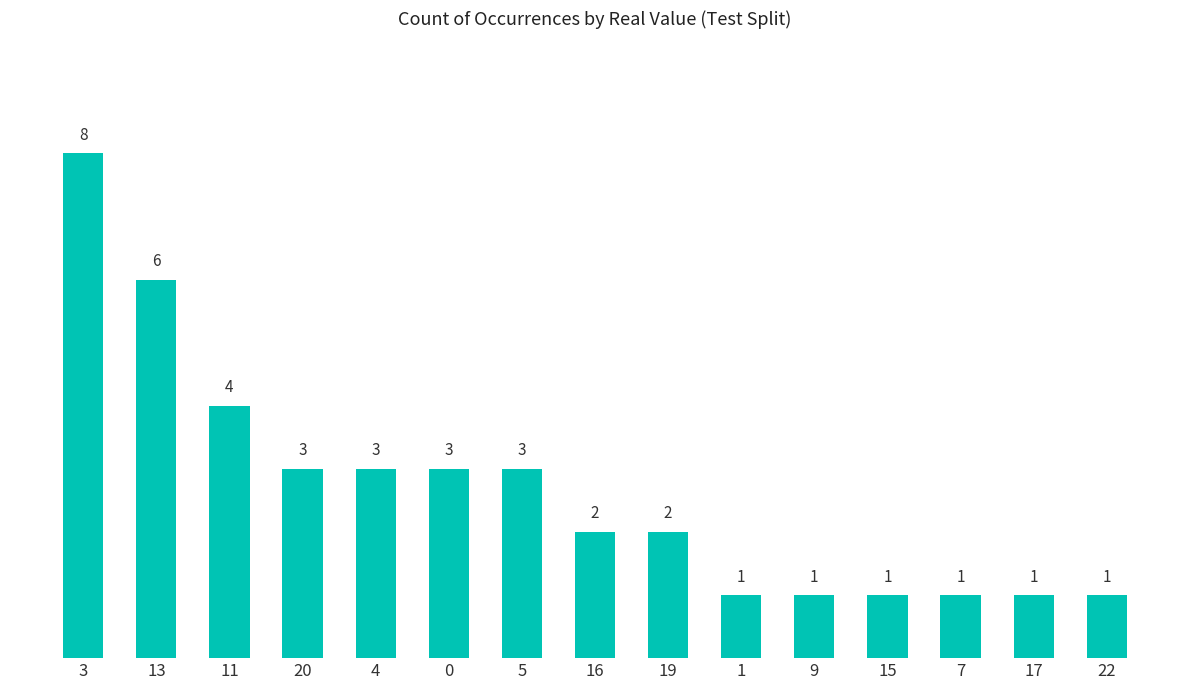

What is the sum of all values?

40